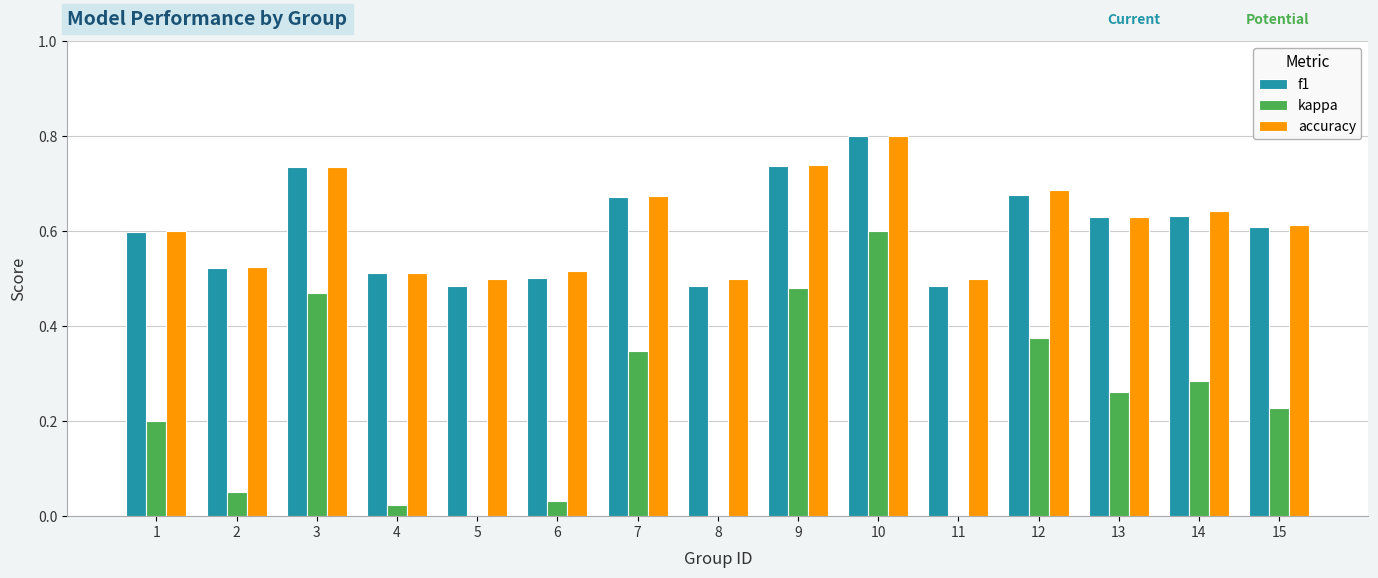

At which category is the sum across all series the highest?

10